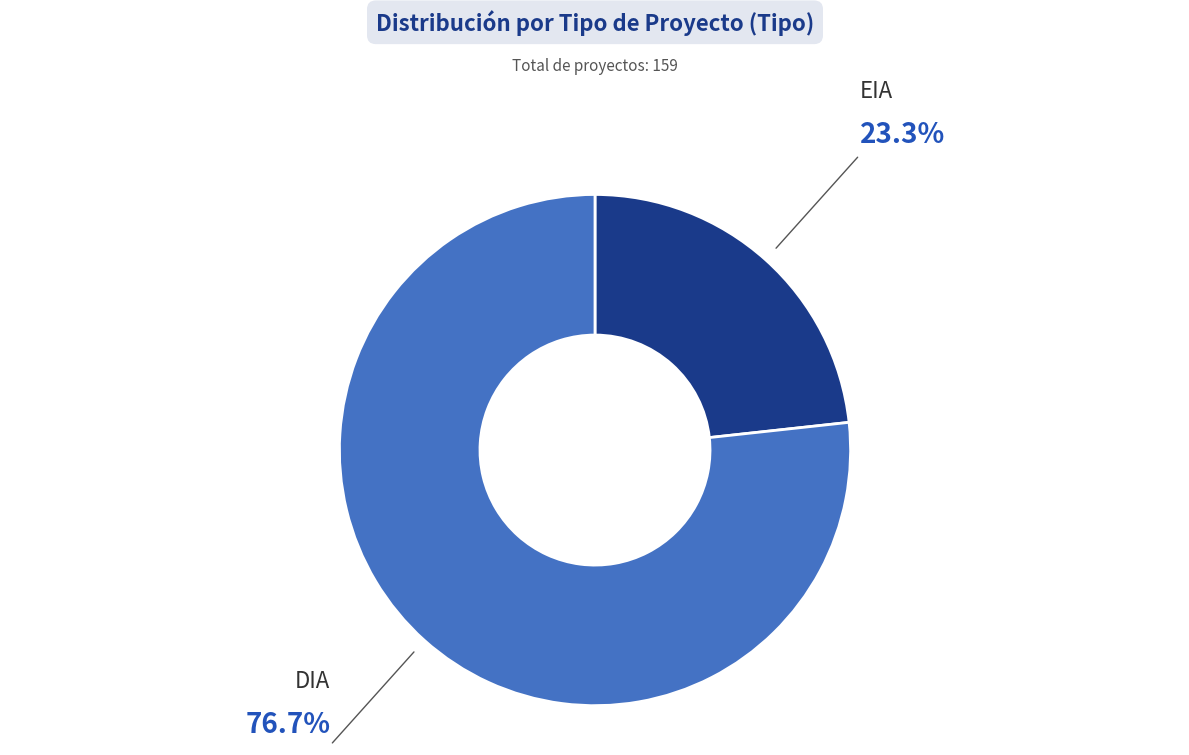

How many slices are in this pie chart?

2